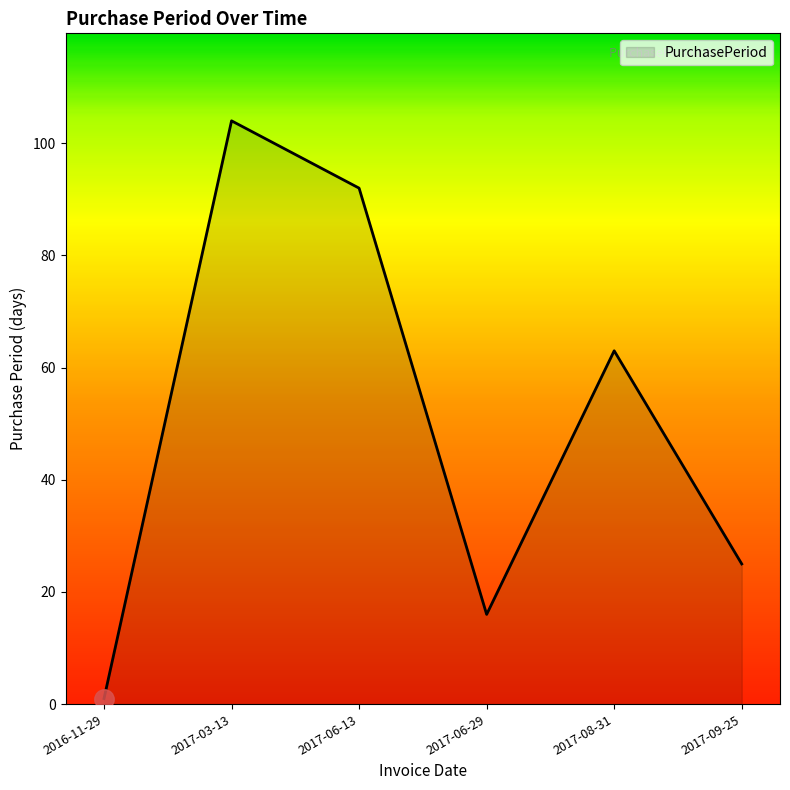

What is the change in value from 2016-11-29 to 2017-03-13?

+103